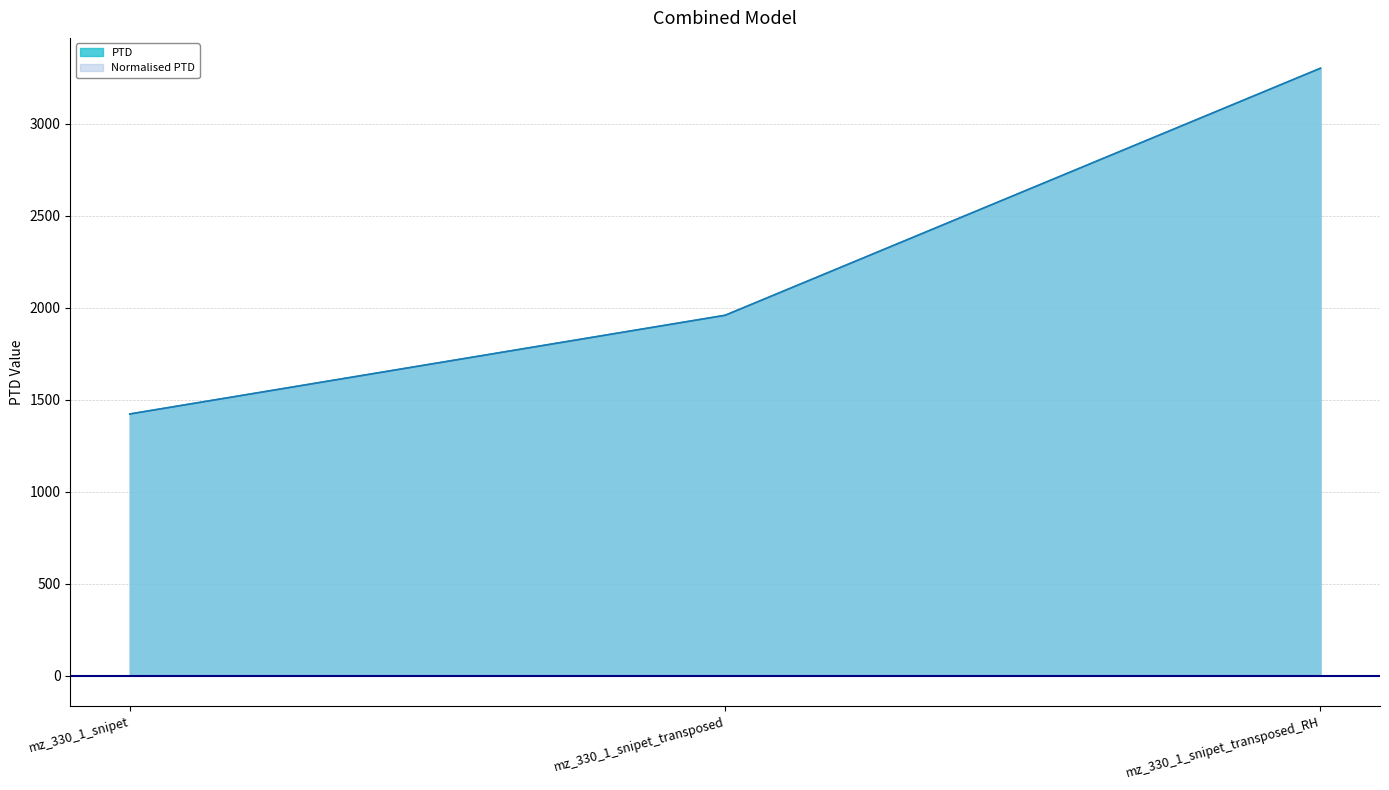

Which series has the largest range (max minus min)?

PTD